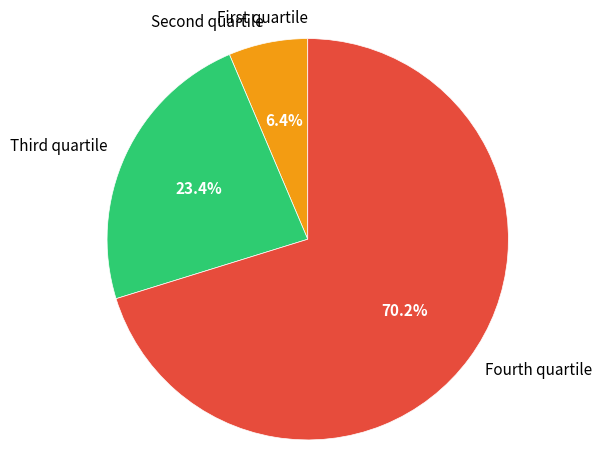

What is the largest slice in the pie chart?

Fourth quartile